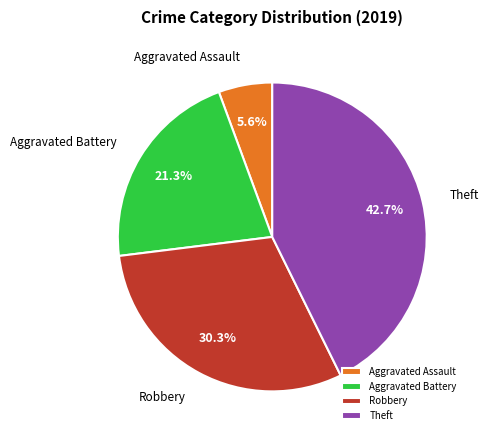

Is the sum of Theft and Aggravated Assault greater than half?

No